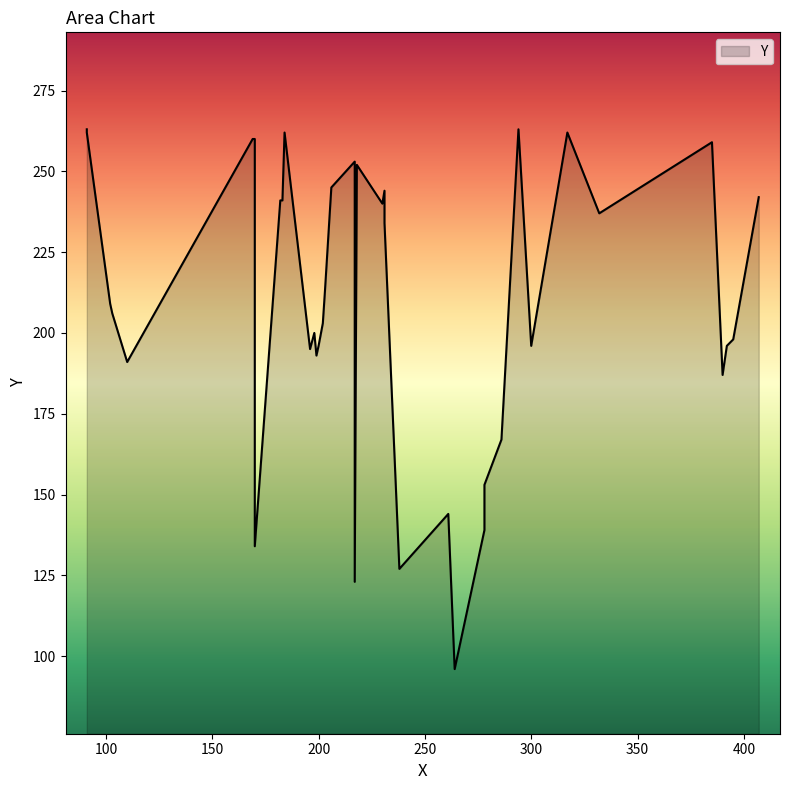

Approximately how many times larger is the value at 332 compared to 278?

1.7